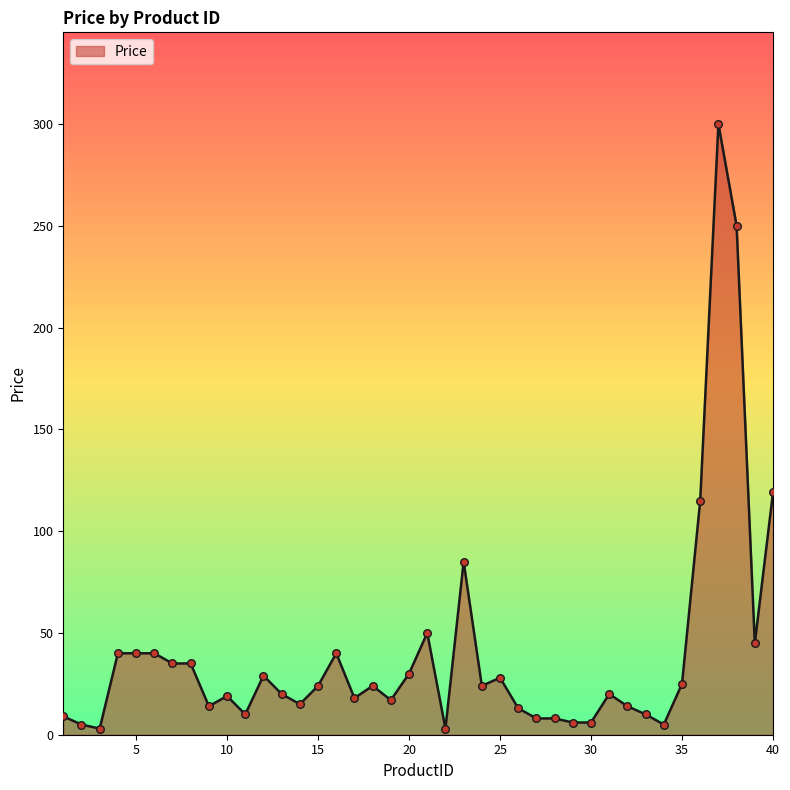

What is the greatest value displayed?

300